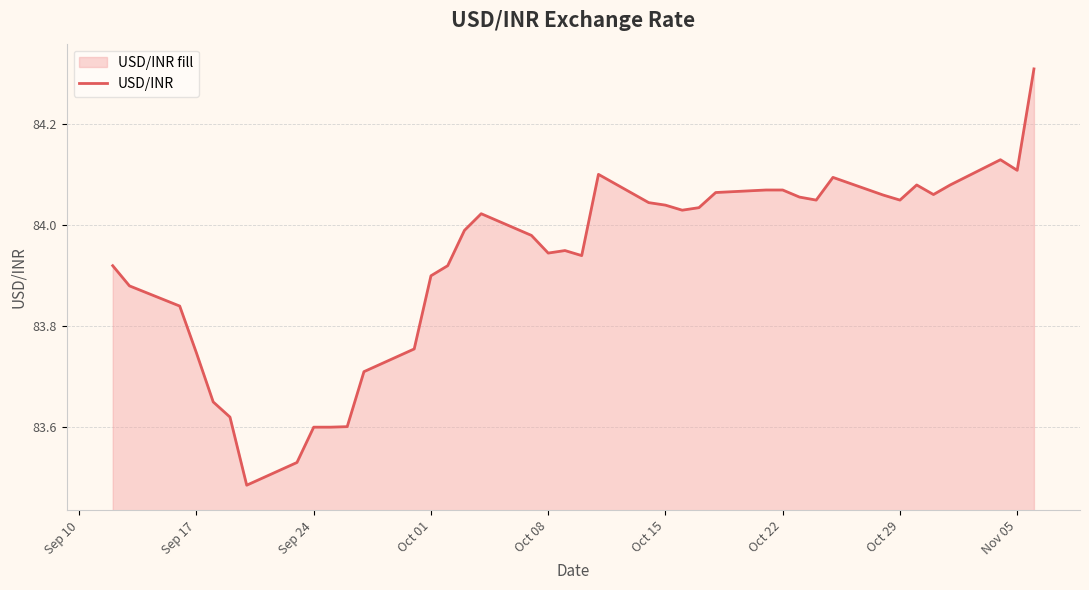

True or false: the data shows 123.4 at Oct 22.

False